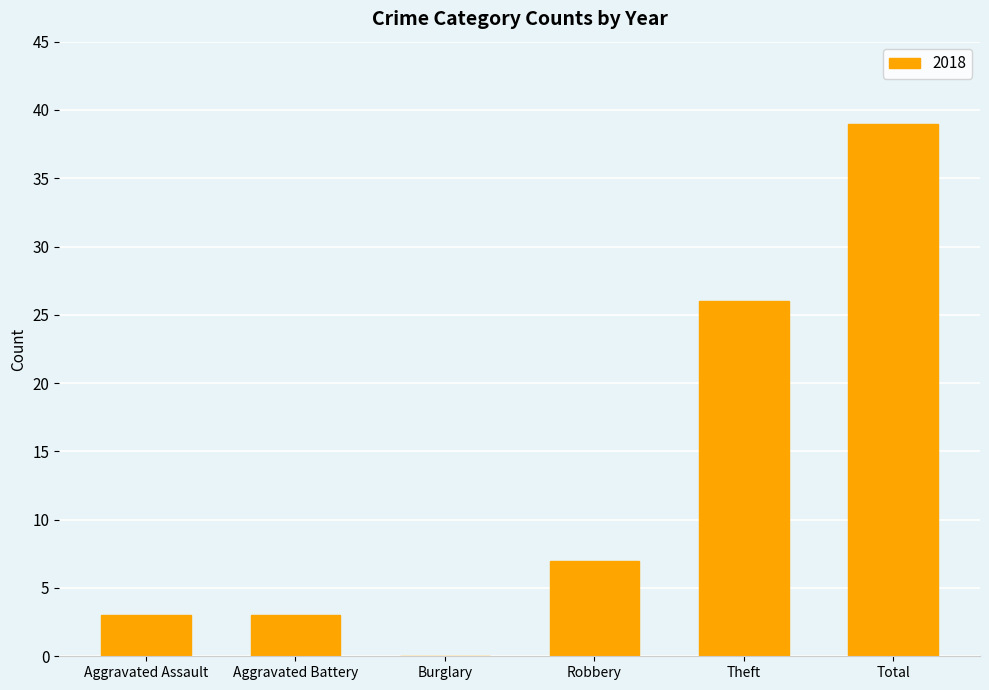

At which category does the chart reach its peak across all series?

Total